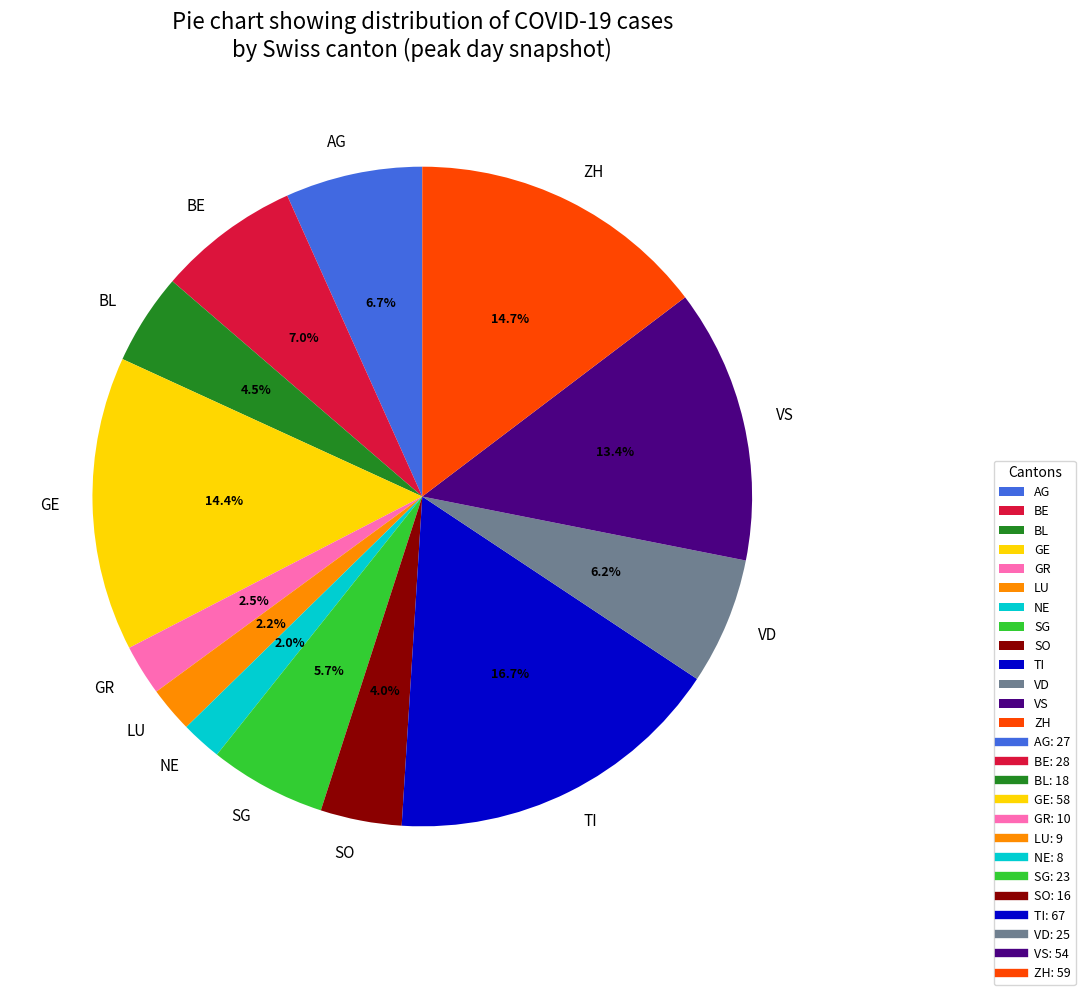

How many segments does this pie chart have?

13